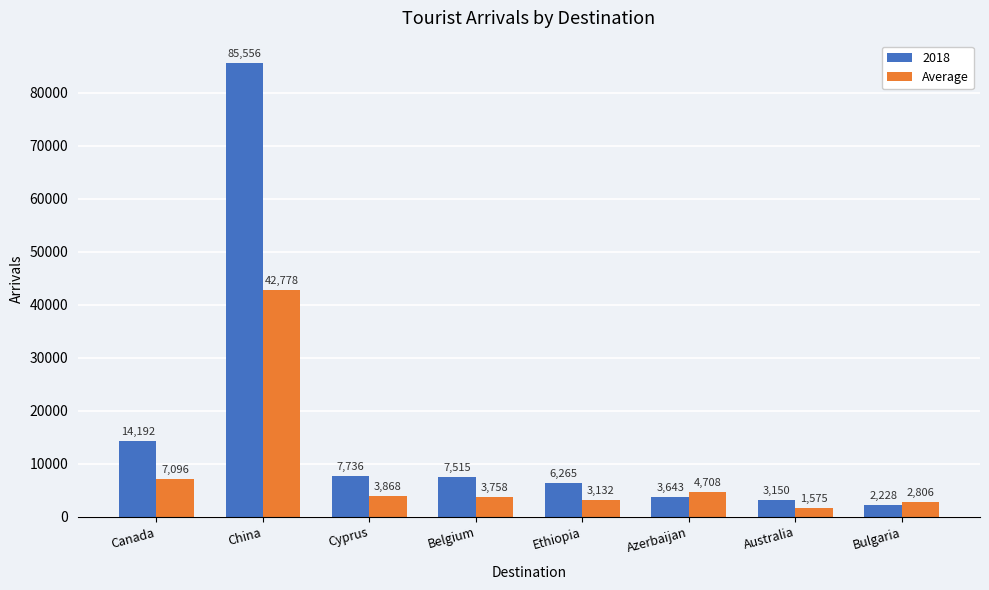

What value does the 2018 series have at Bulgaria?

2228.0